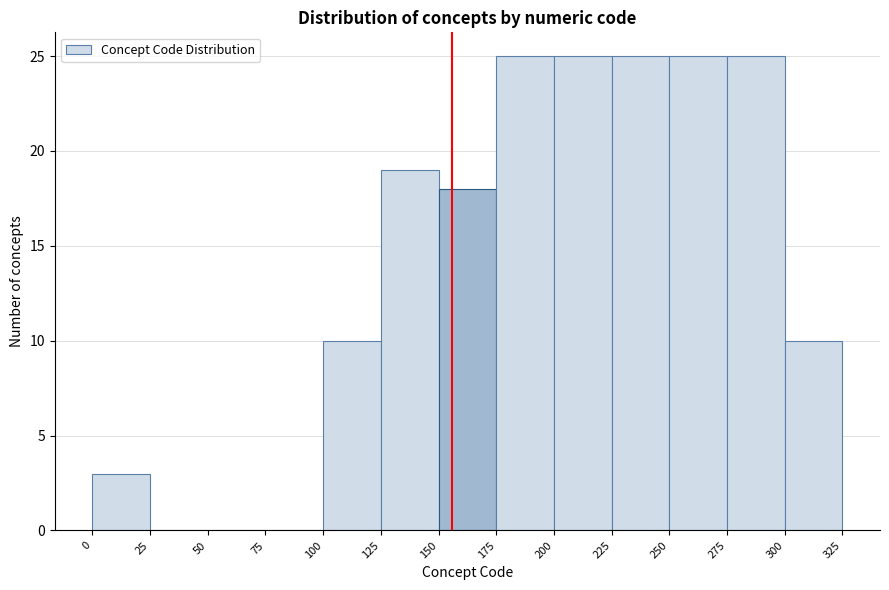

How tall is the bar that spans 150 to 175 on the x-axis? The values are not printed on the chart, so give them approximately, as read against the axis.

18